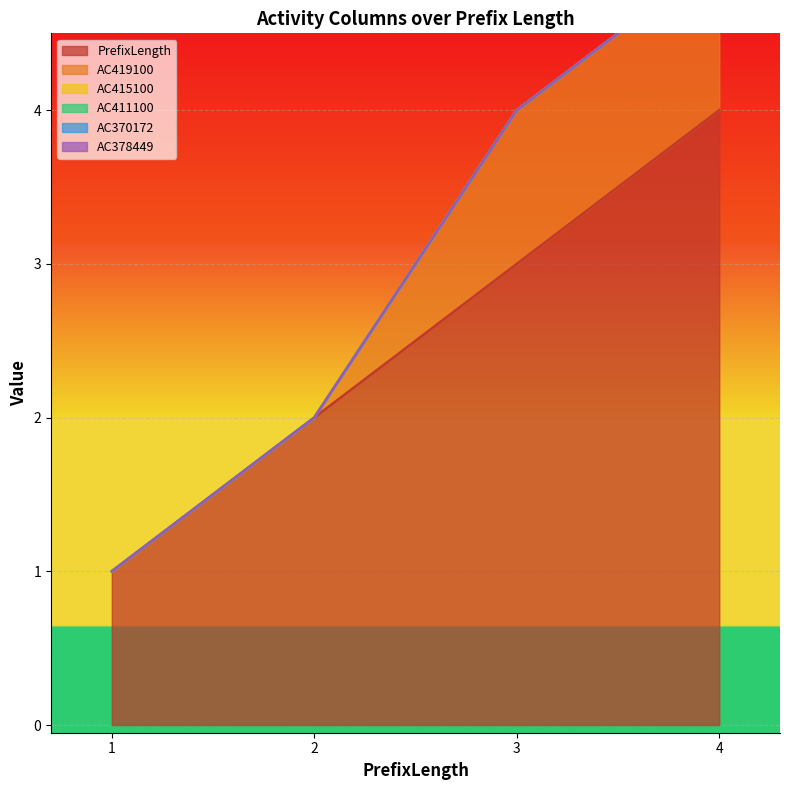

True or false: AC411100 has more than 0 points higher than both neighbors.

False